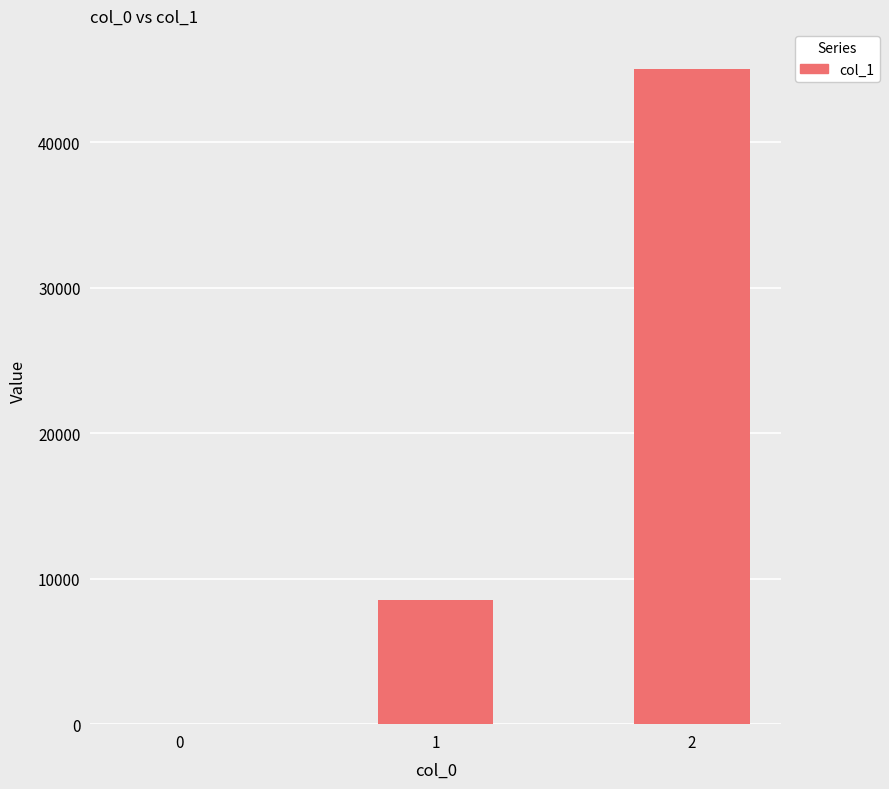

What is the change in value from 0 to 2?

+45067.7